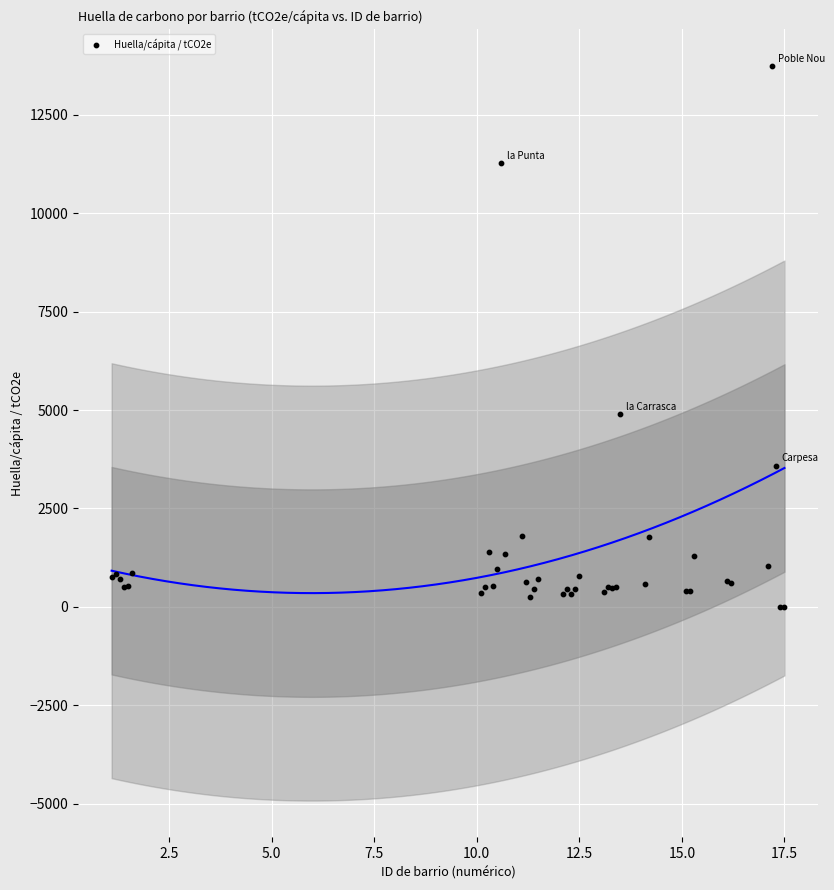

What Y value in the scatter plot is closest to 6870?

4903.0